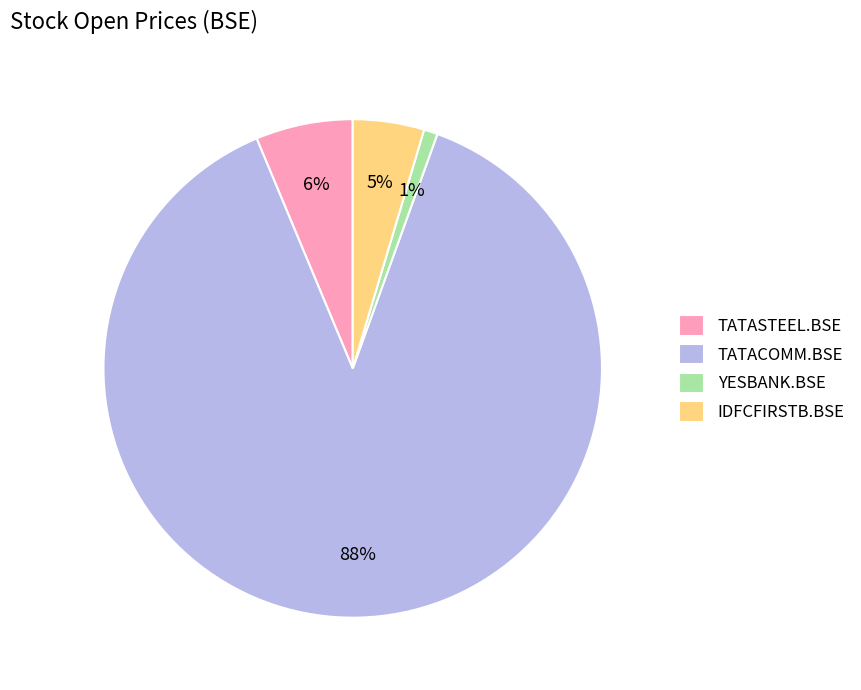

To the nearest percent, what portion does YESBANK.BSE represent?

1%